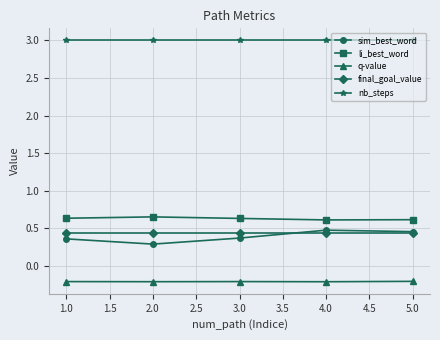

What is the difference between the highest and lowest values at 2.0?

3.2